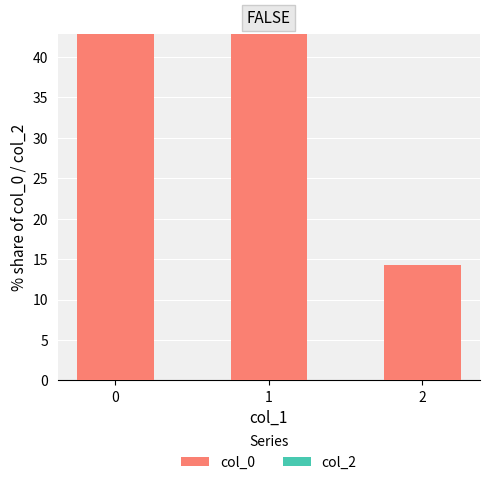

True or false: the data shows 14.3 at 2.

True